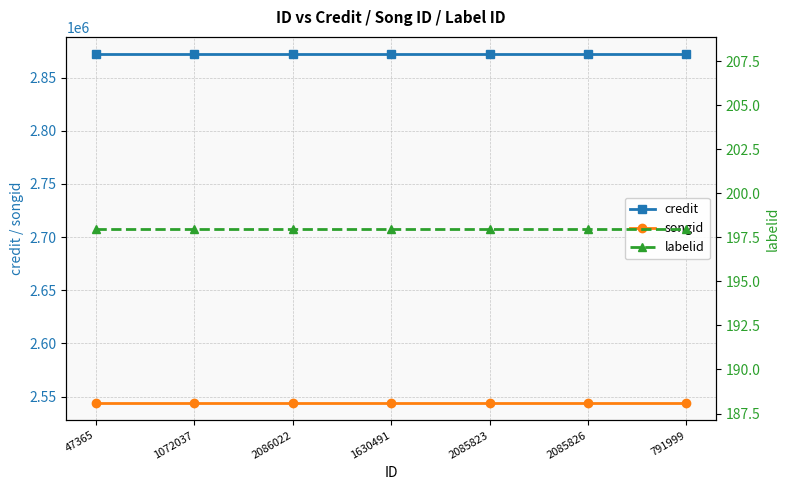

At which category does the chart reach its minimum across all series?

47365